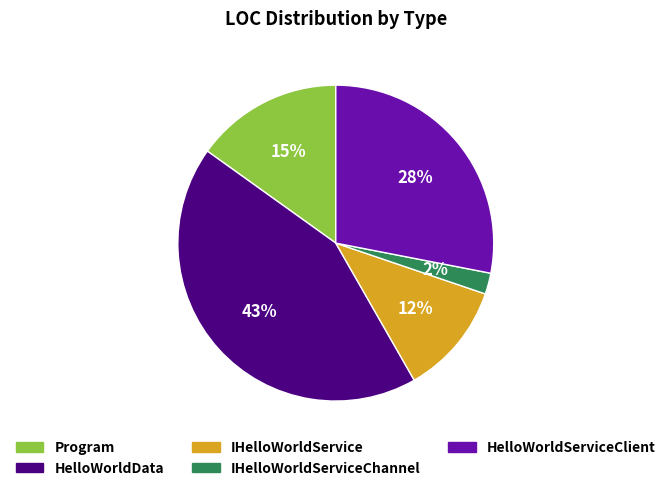

Between IHelloWorldService and HelloWorldServiceClient, which is larger?

HelloWorldServiceClient